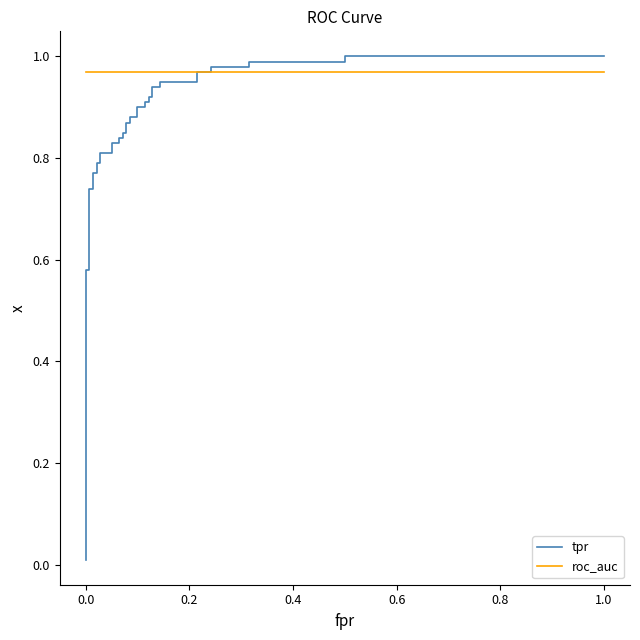

How many data points does each series have?

39